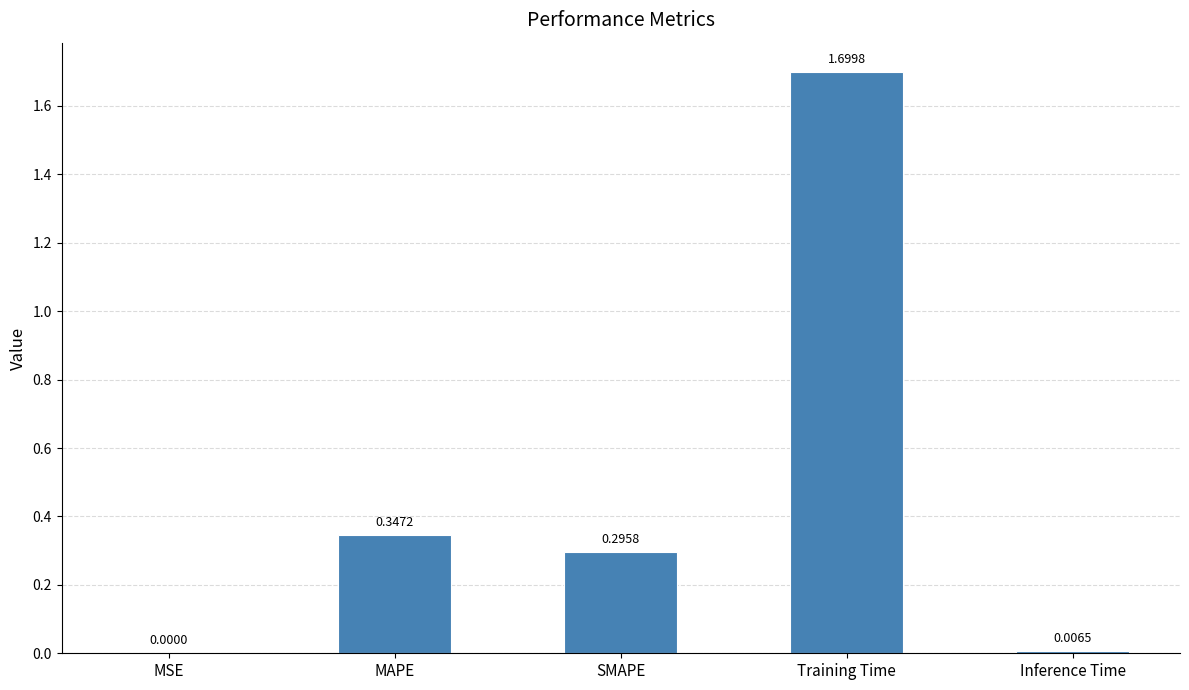

Which has a higher value, SMAPE or Inference Time?

SMAPE